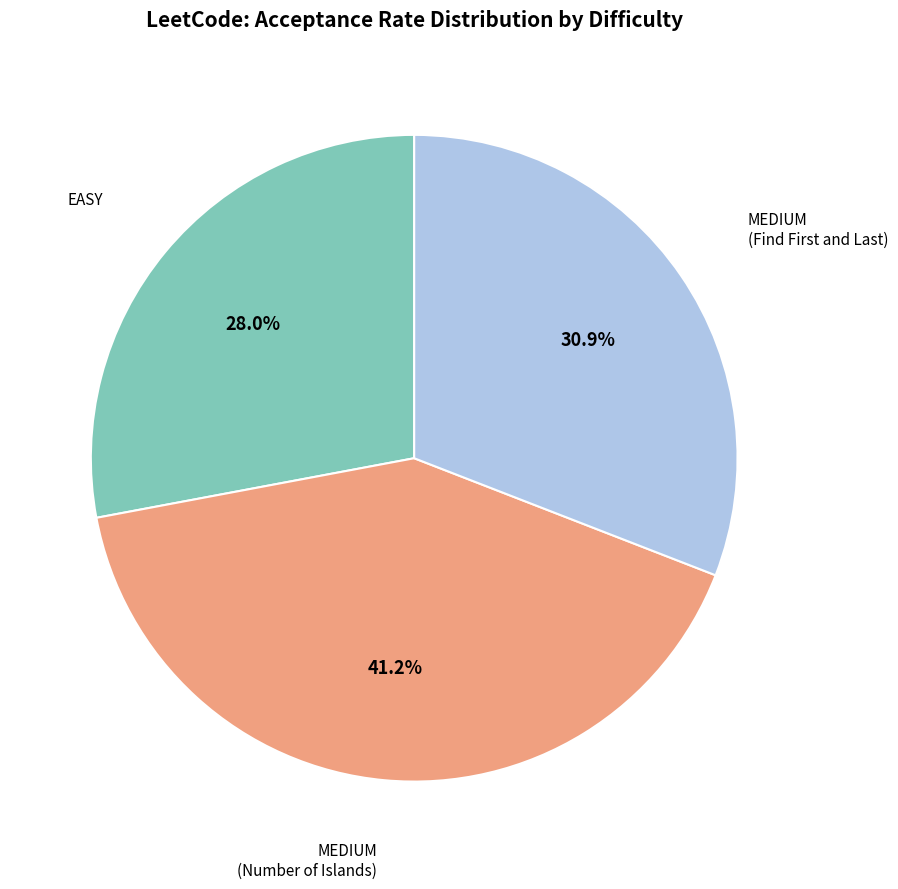

Is there a majority slice in this chart?

No